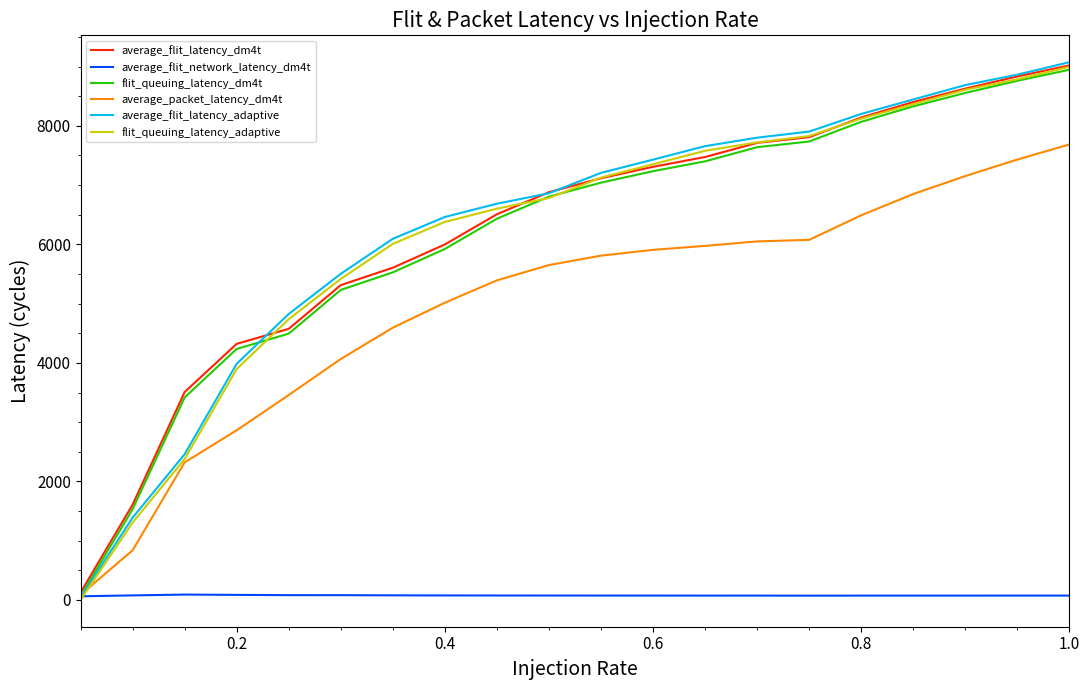

Which series has the widest spread of values?

average_flit_latency_adaptive